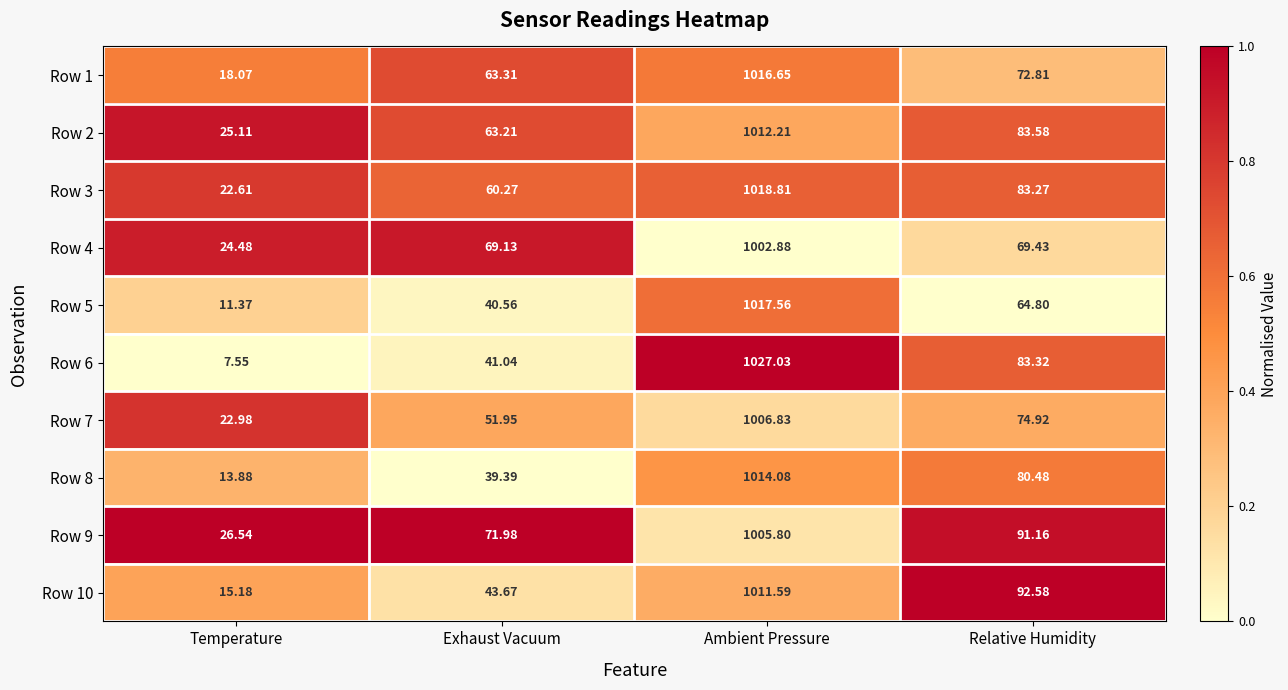

Is the value of Row 2 at Ambient Pressure greater than the value of Row 9 at Relative Humidity?

Yes